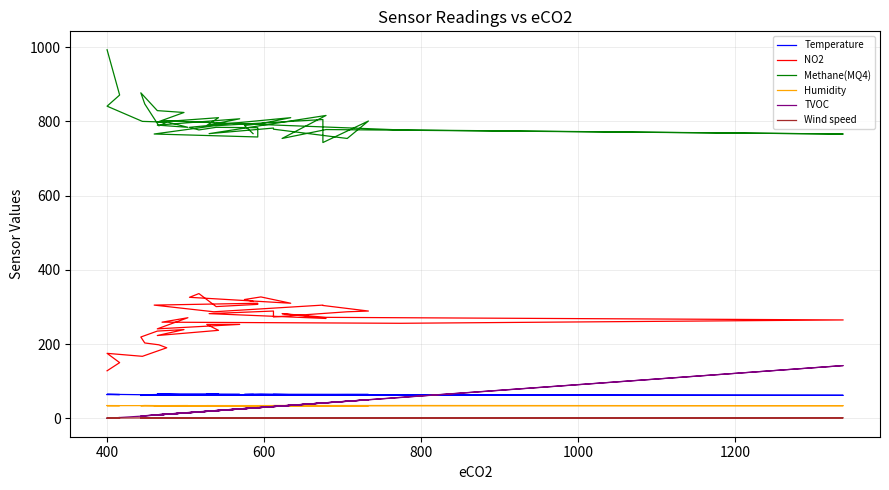

Does the chart have visible grid lines?

Yes